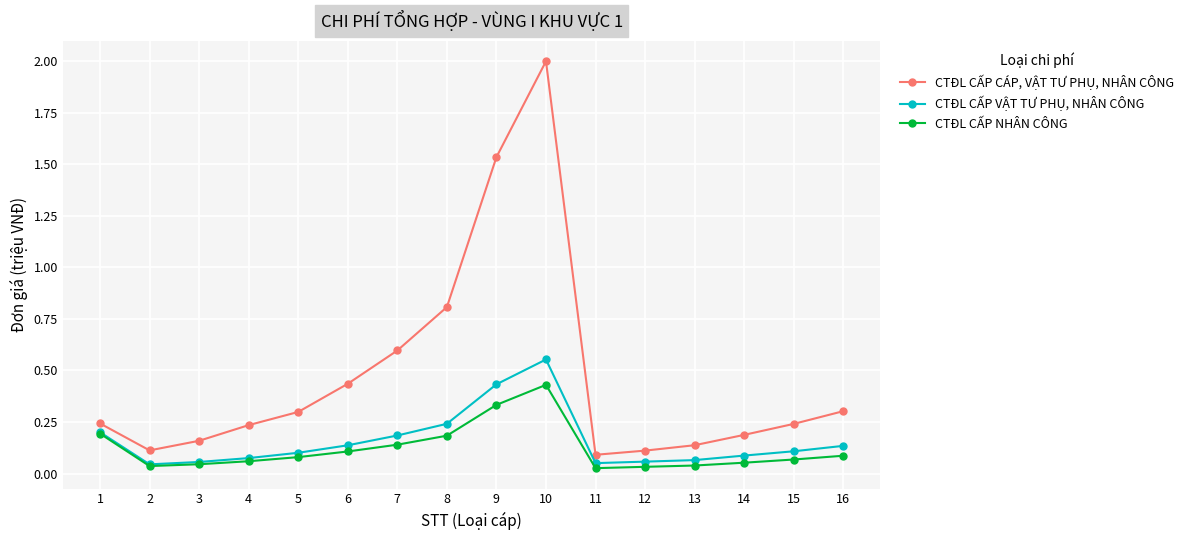

List the series in order of their peak value, highest first.

CTĐL CẤP CÁP, VẬT TƯ PHỤ, NHÂN CÔNG, CTĐL CẤP VẬT TƯ PHỤ, NHÂN CÔNG, CTĐL CẤP NHÂN CÔNG